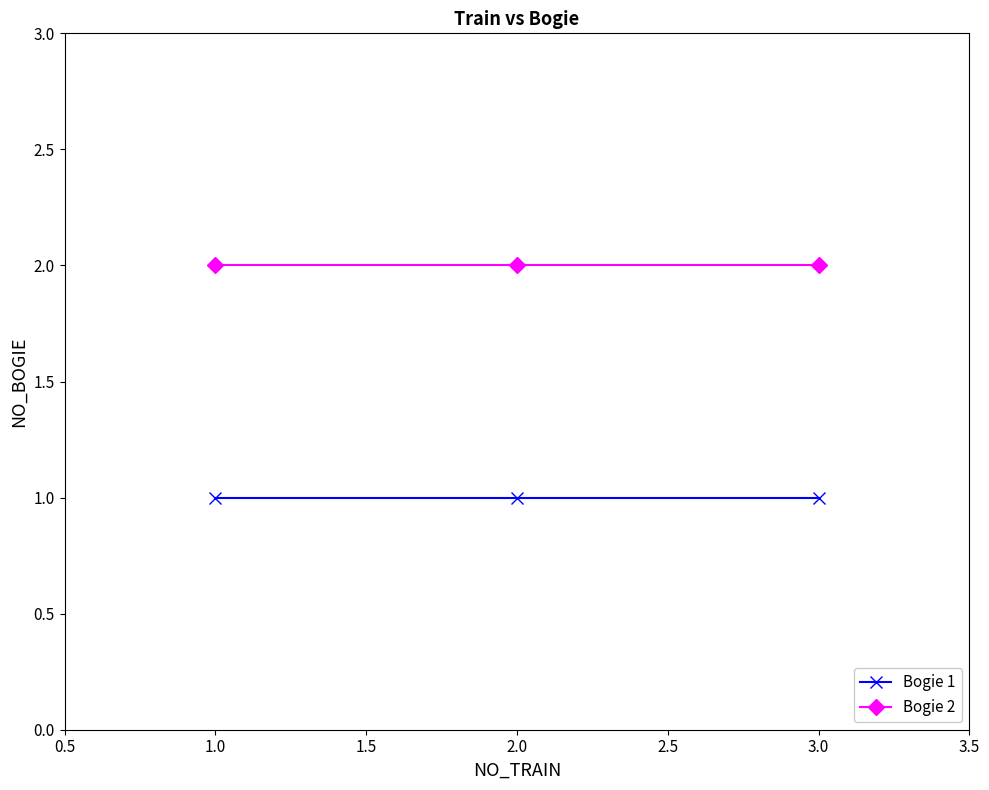

At 1.0, list the series in order from largest to smallest.

Bogie 2, Bogie 1